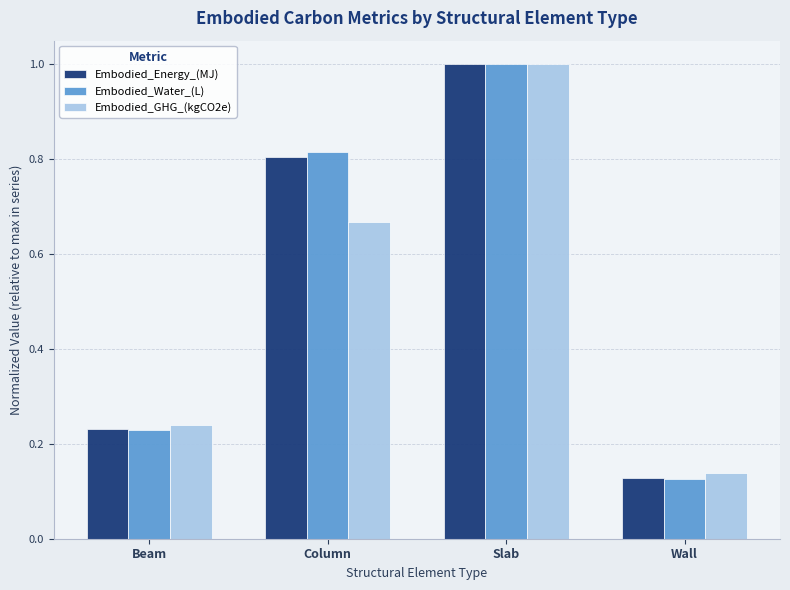

At which label is Embodied_Energy_(MJ) closest to 0?

Wall